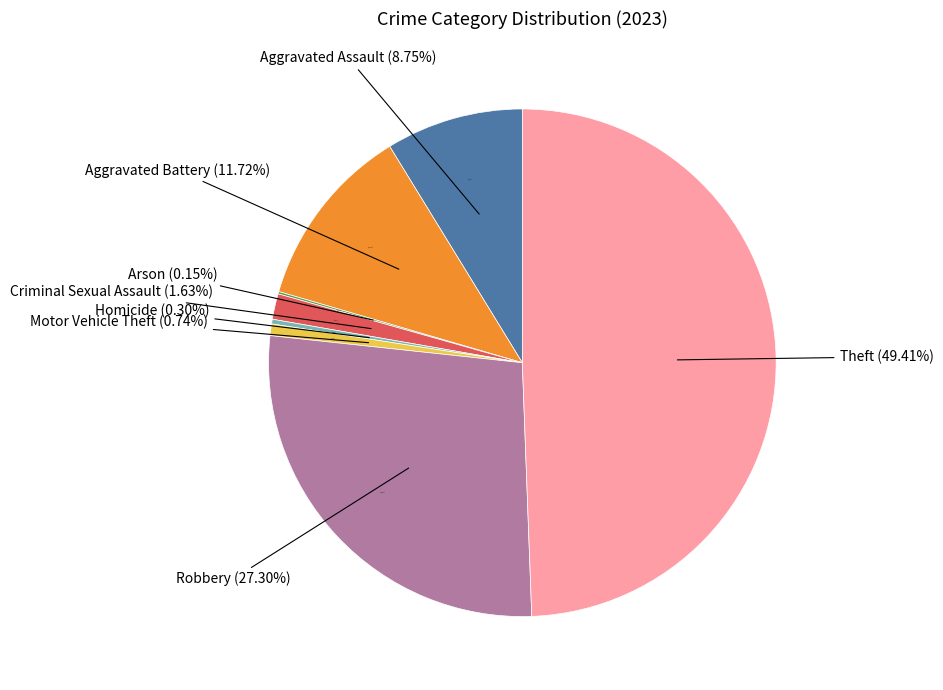

Is there any slice that represents more than half of the pie?

No